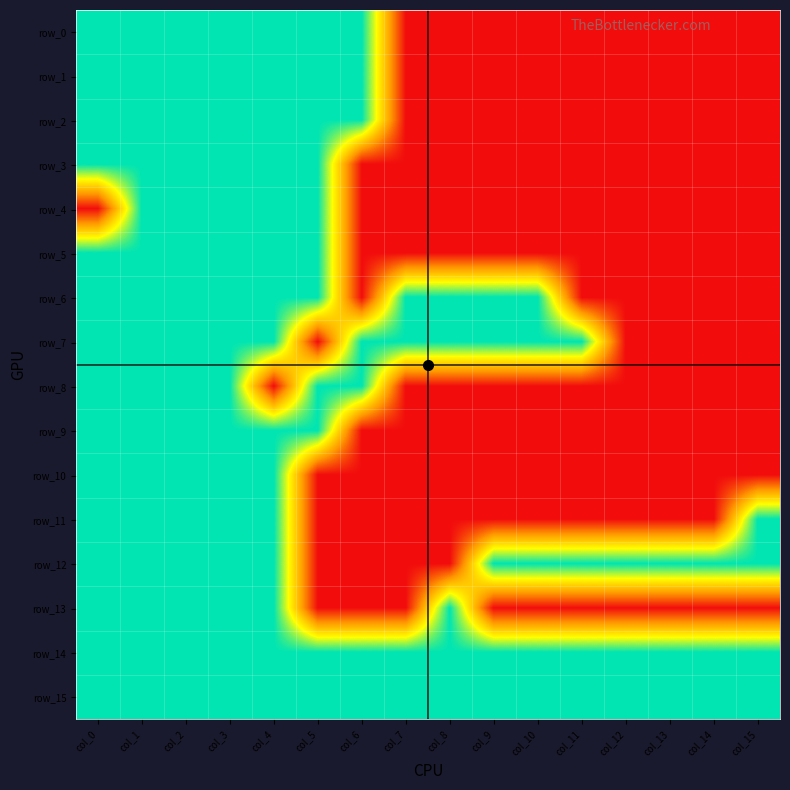

Reading left to right, what are all the values shown in this chart?

row_0: 1	1	1	1	1	1	1	0	0	0	0	0	0	0	0	0
row_1: 1	1	1	1	1	1	1	0	0	0	0	0	0	0	0	0
row_2: 1	1	1	1	1	1	1	0	0	0	0	0	0	0	0	0
row_3: 1	1	1	1	1	1	0	0	0	0	0	0	0	0	0	0
row_4: 0	1	1	1	1	1	0	0	0	0	0	0	0	0	0	0
row_5: 1	1	1	1	1	1	0	0	0	0	0	0	0	0	0	0
row_6: 1	1	1	1	1	1	0	1	1	1	1	0	0	0	0	0
row_7: 1	1	1	1	1	0	1	1	1	1	1	1	0	0	0	0
row_8: 1	1	1	1	0	1	1	0	0	0	0	0	0	0	0	0
row_9: 1	1	1	1	1	1	0	0	0	0	0	0	0	0	0	0
row_10: 1	1	1	1	1	0	0	0	0	0	0	0	0	0	0	0
row_11: 1	1	1	1	1	0	0	0	0	0	0	0	0	0	0	1
row_12: 1	1	1	1	1	0	0	0	0	1	1	1	1	1	1	1
row_13: 1	1	1	1	1	0	0	0	1	0	0	0	0	0	0	0
row_14: 1	1	1	1	1	1	1	1	1	1	1	1	1	1	1	1
row_15: 1	1	1	1	1	1	1	1	1	1	1	1	1	1	1	1